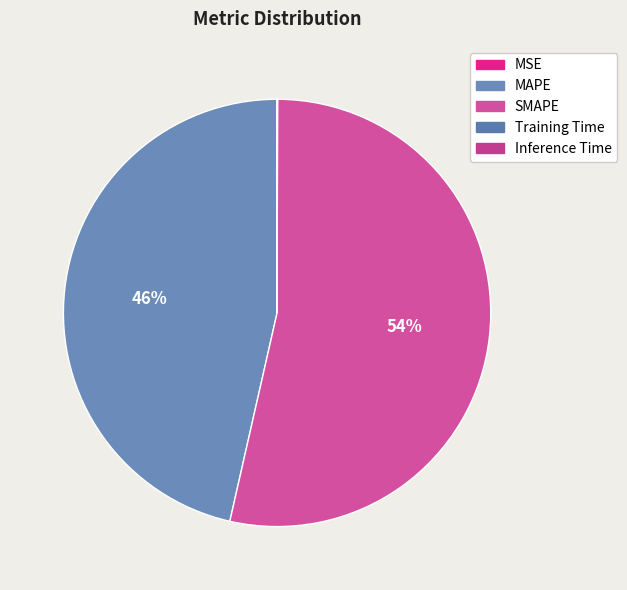

How many segments does this pie chart have?

5